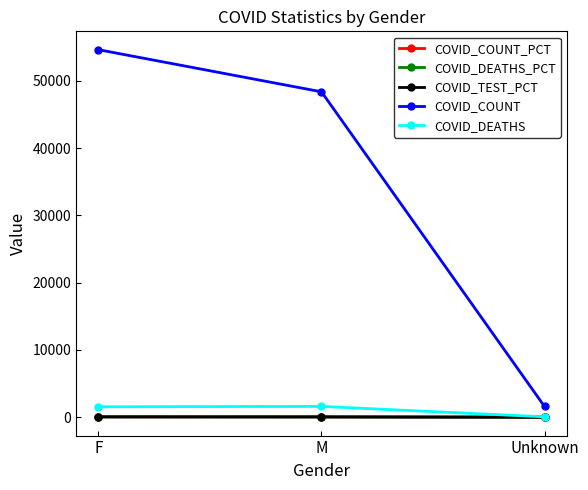

At which category does the chart reach its peak across all series?

F